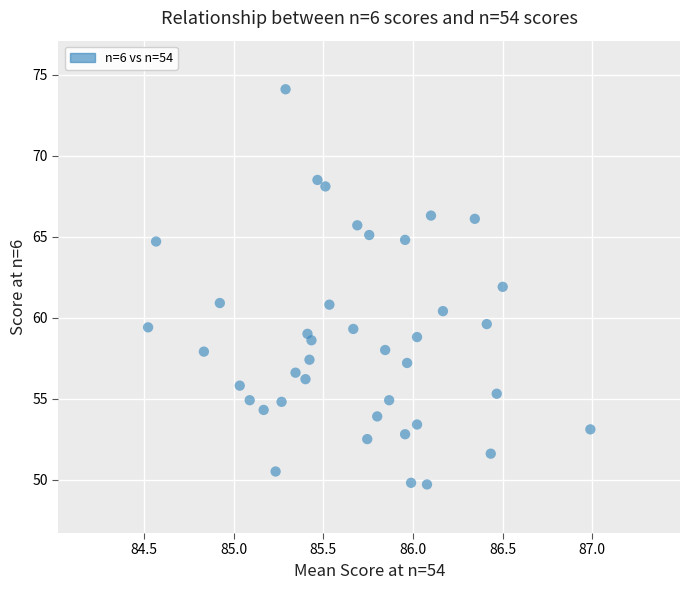

What is the range of Y values (max minus min)?

24.4